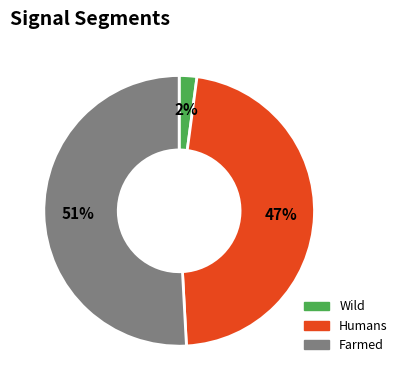

Is there a majority slice in this chart?

Yes